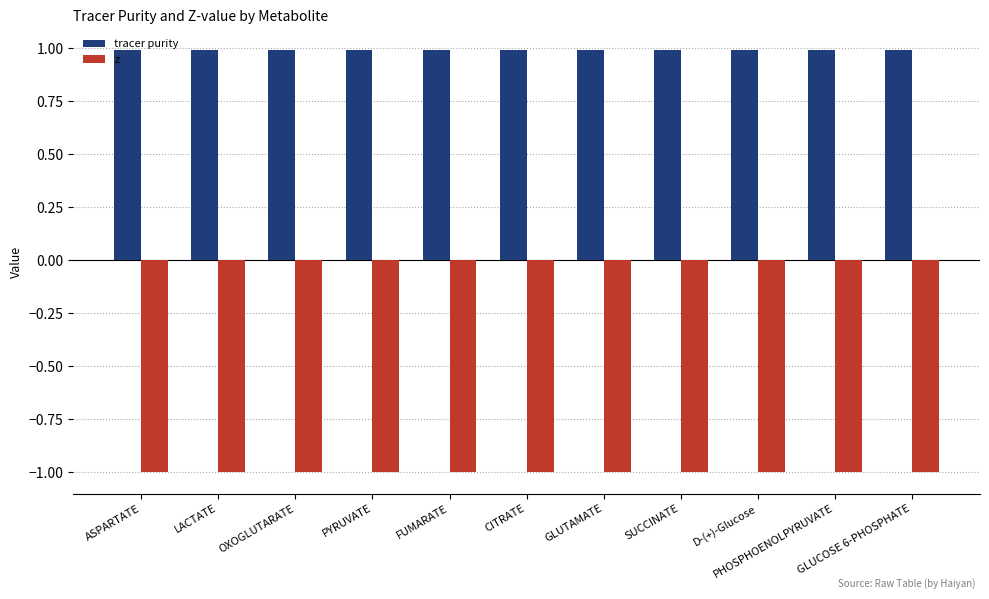

What is the average value of the tracer purity series?

1.0